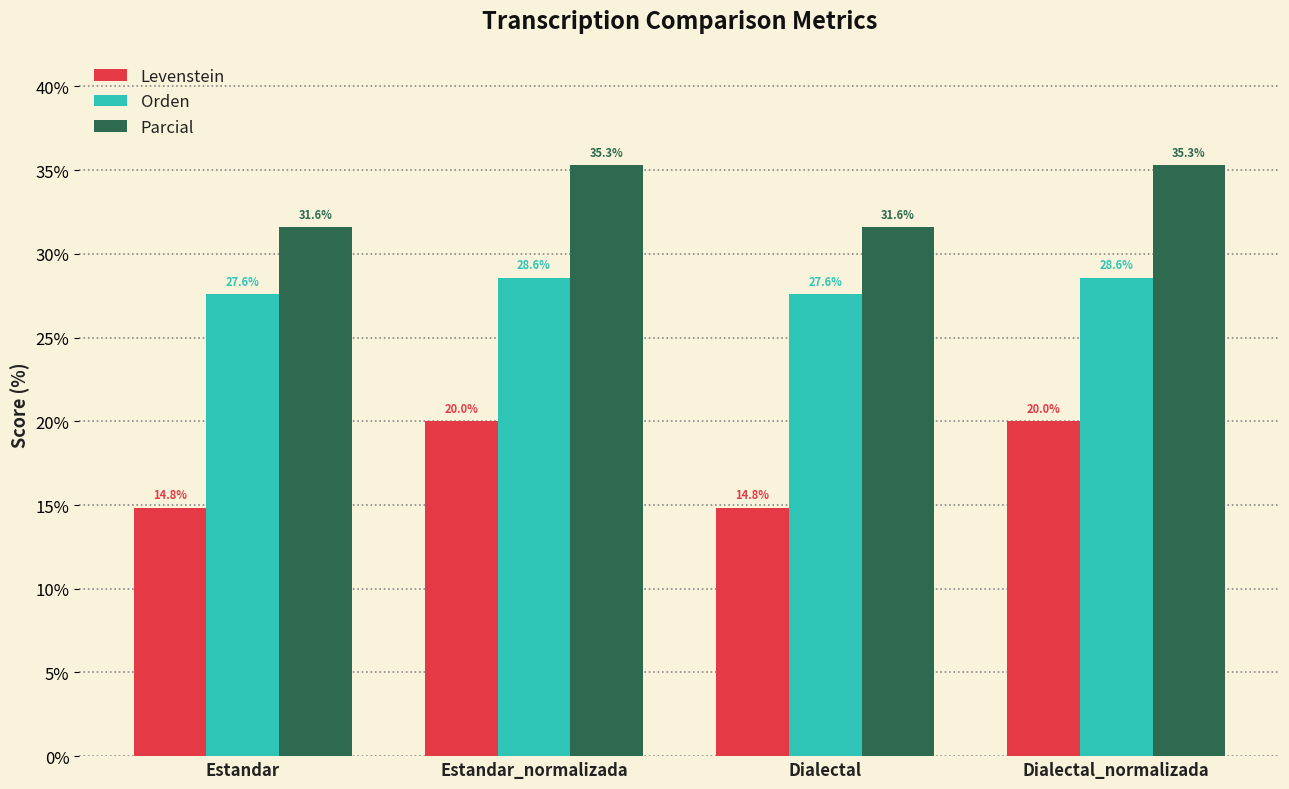

Does the chart contain any negative values?

No